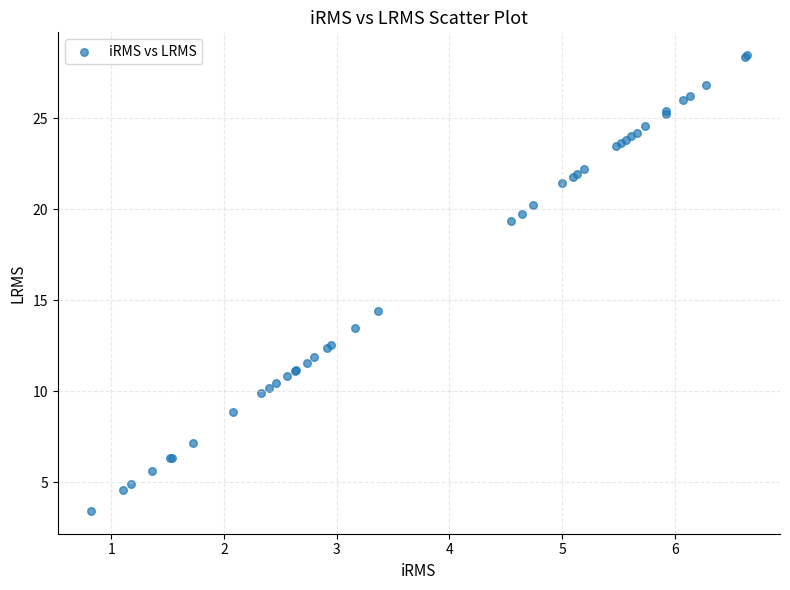

What Y value in the scatter plot is closest to 15?

14.4